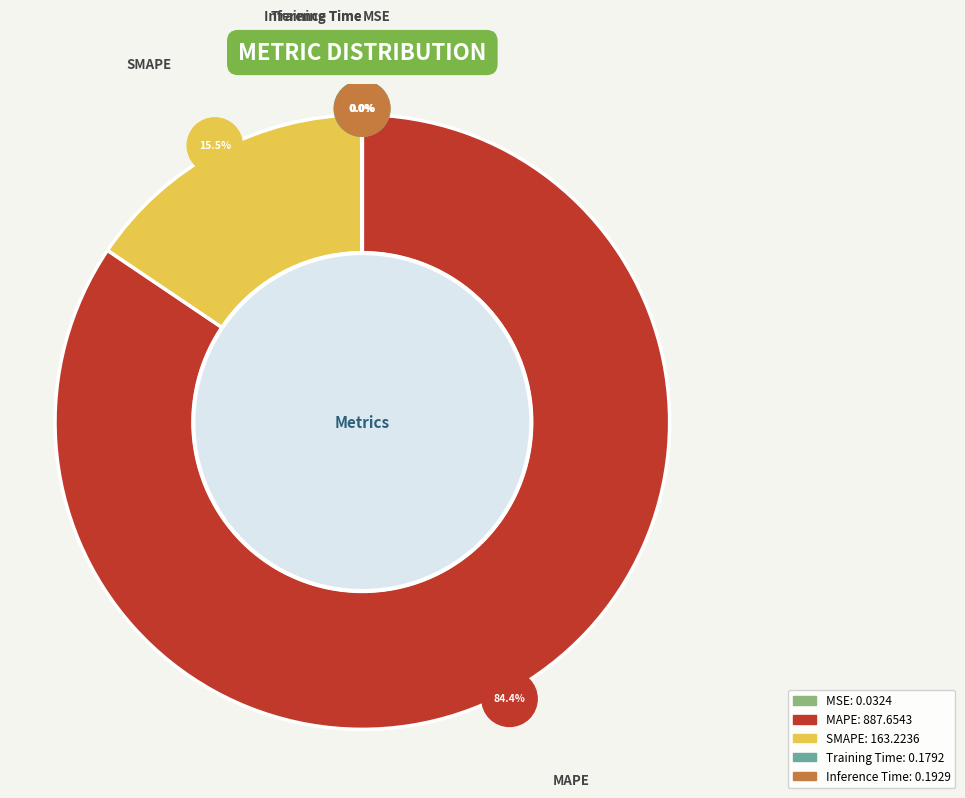

True or false: MAPE accounts for 95% of the total.

False